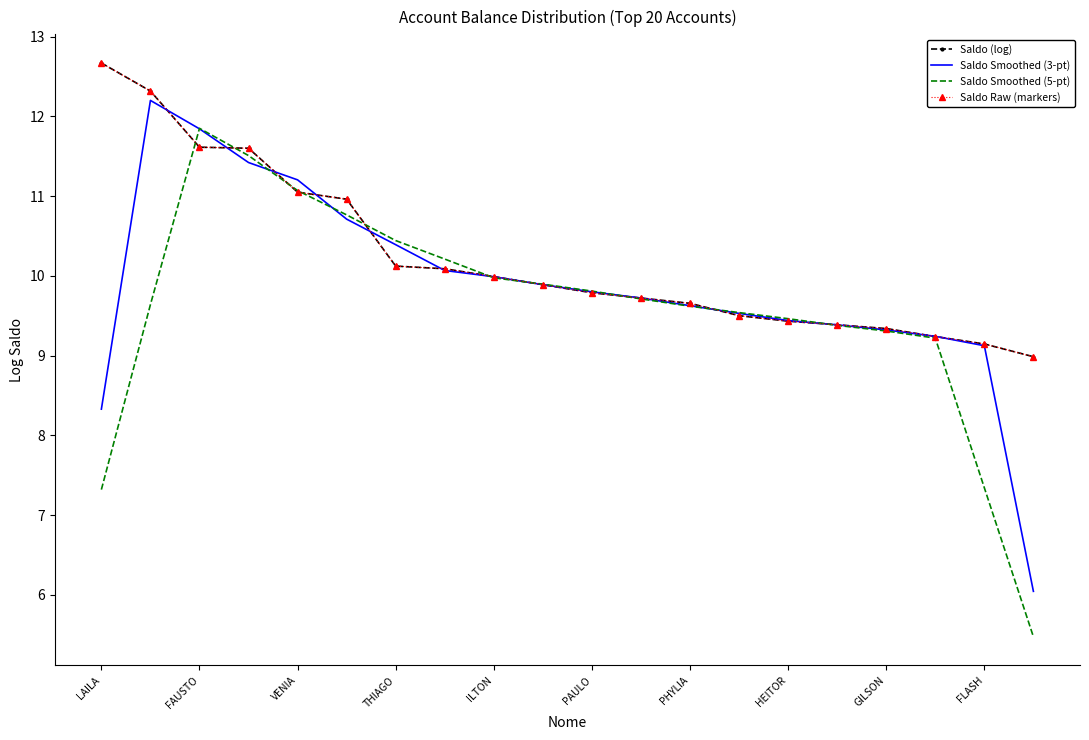

What is the highest value of the Saldo Raw (markers) series?

12.7